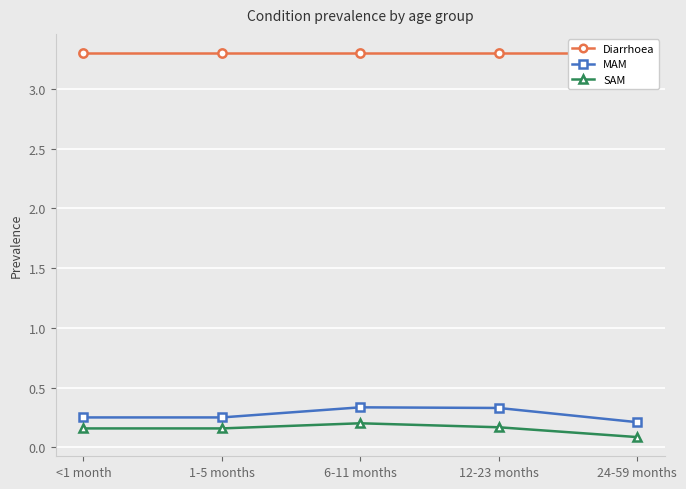

What is the greatest value displayed?

3.3